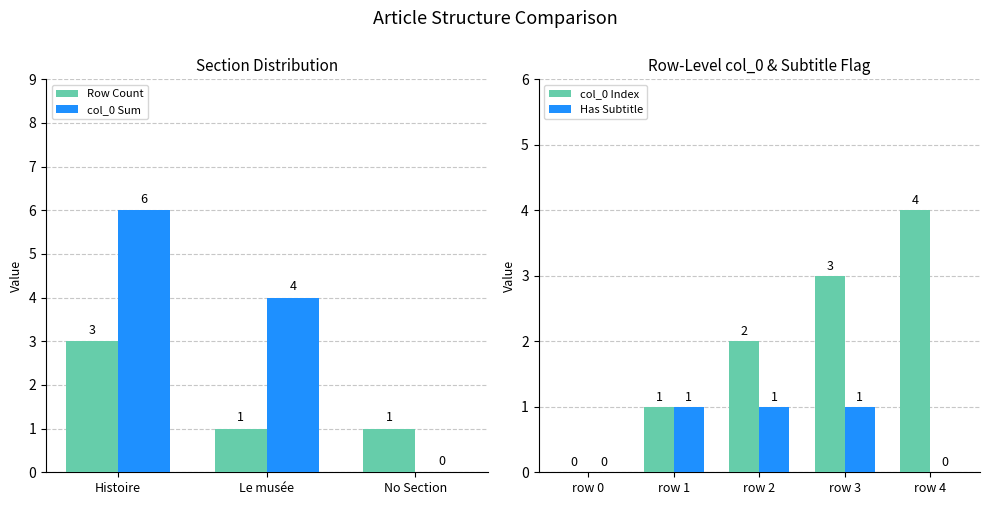

What is the sum of the values at row 4 and row 3?

7